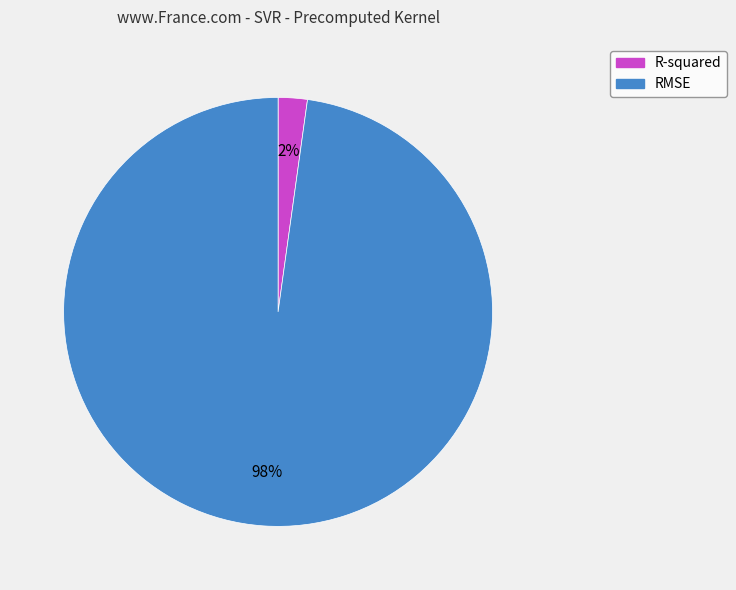

To the nearest percent, what percentage of the pie is R-squared?

2%